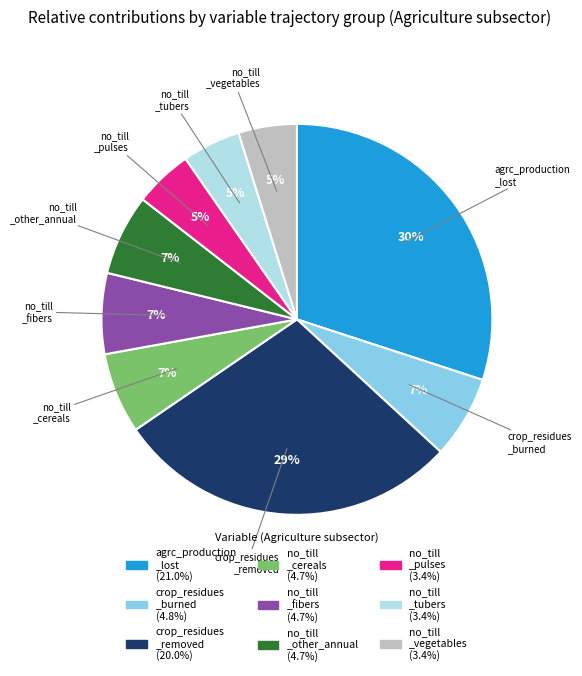

To the nearest percent, what is the difference between the largest and smallest slice percentages?

25%